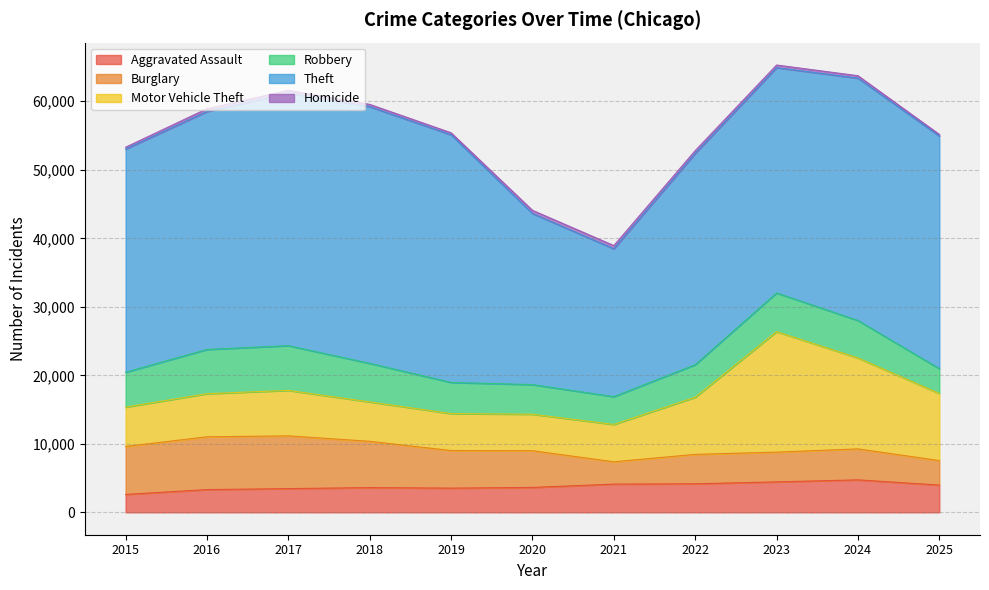

What is the minimum value for Aggravated Assault?

2619